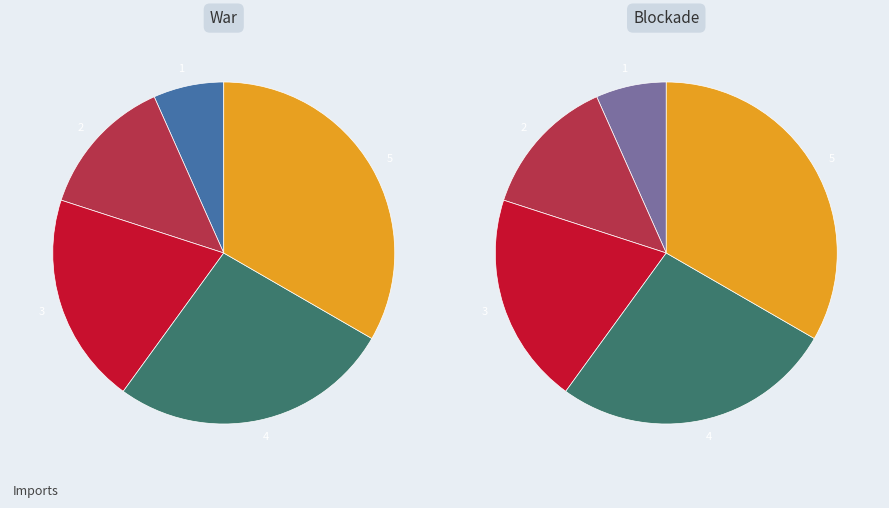

Is there a majority slice in this chart?

No